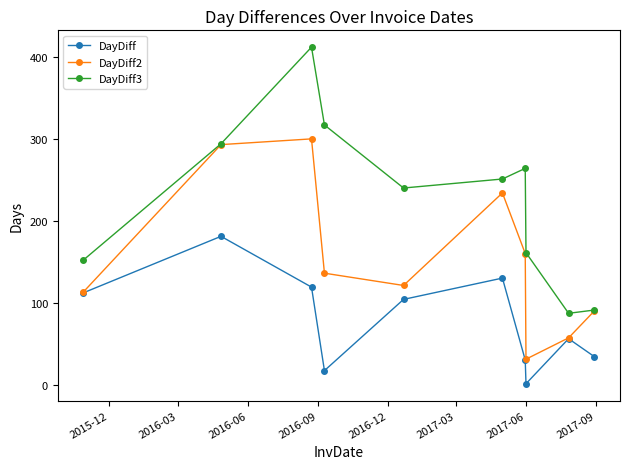

What is the difference between the maximum and minimum values in the DayDiff2 series?

269